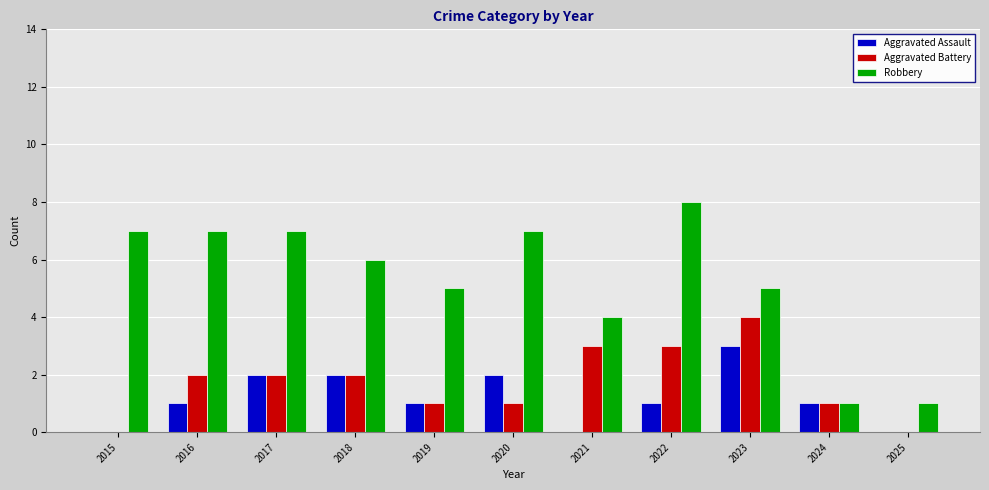

What is the total value across all series at 2017?

11